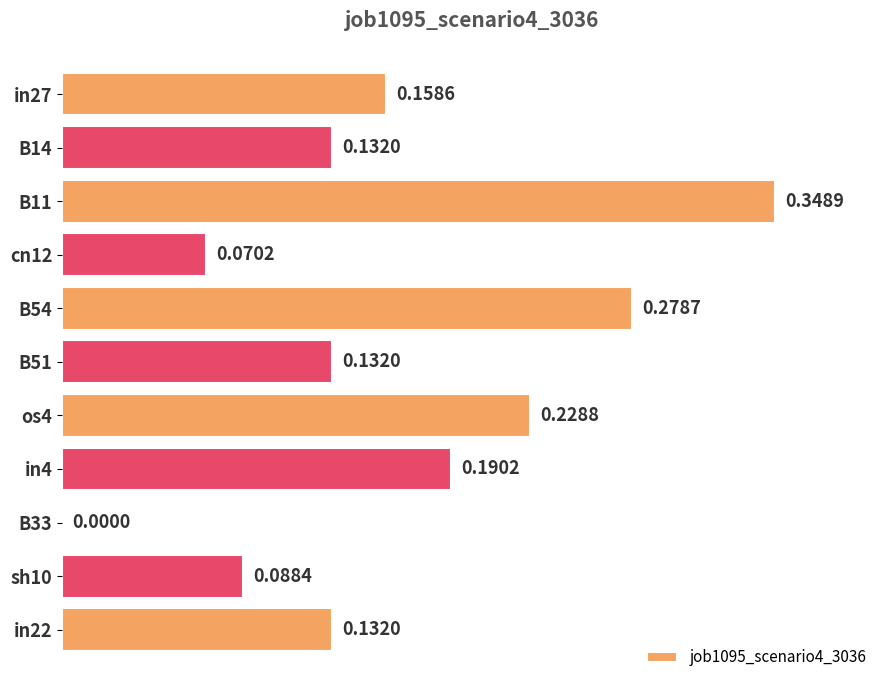

What is the sum of all values?

1.8